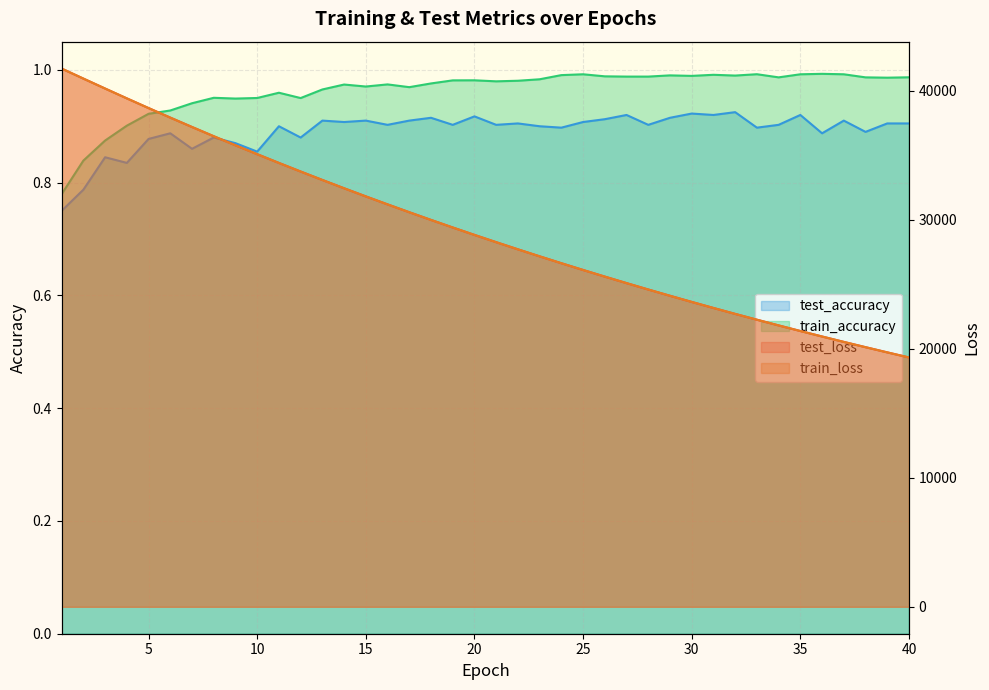

At which label does train_loss first exceed 28815?

1